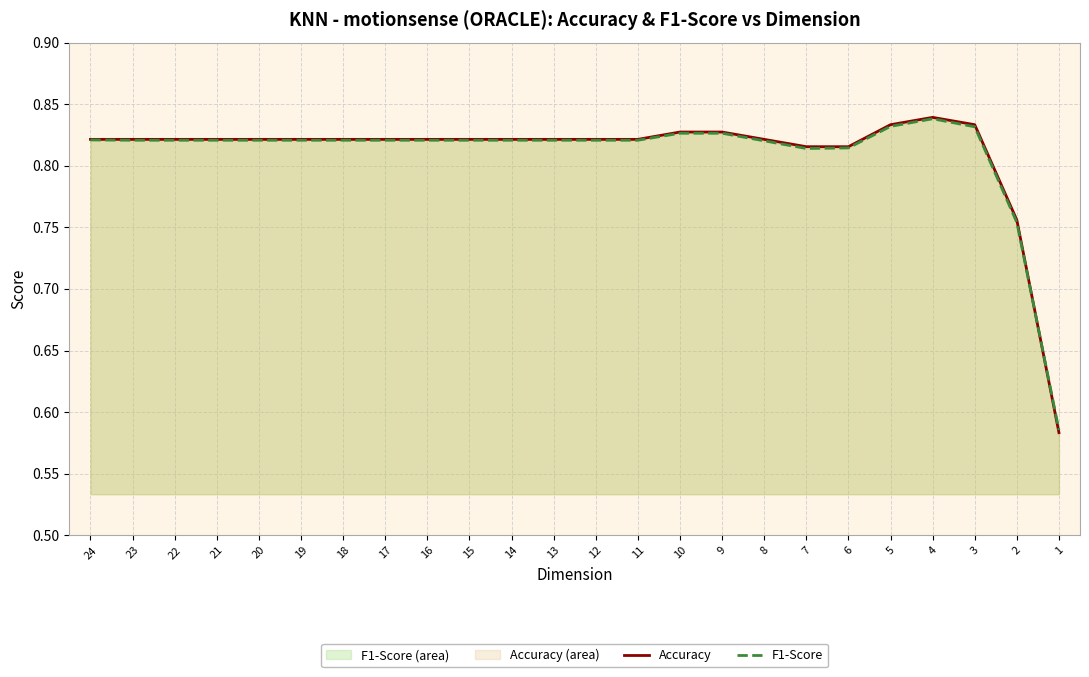

Which series has the widest spread of values?

Accuracy